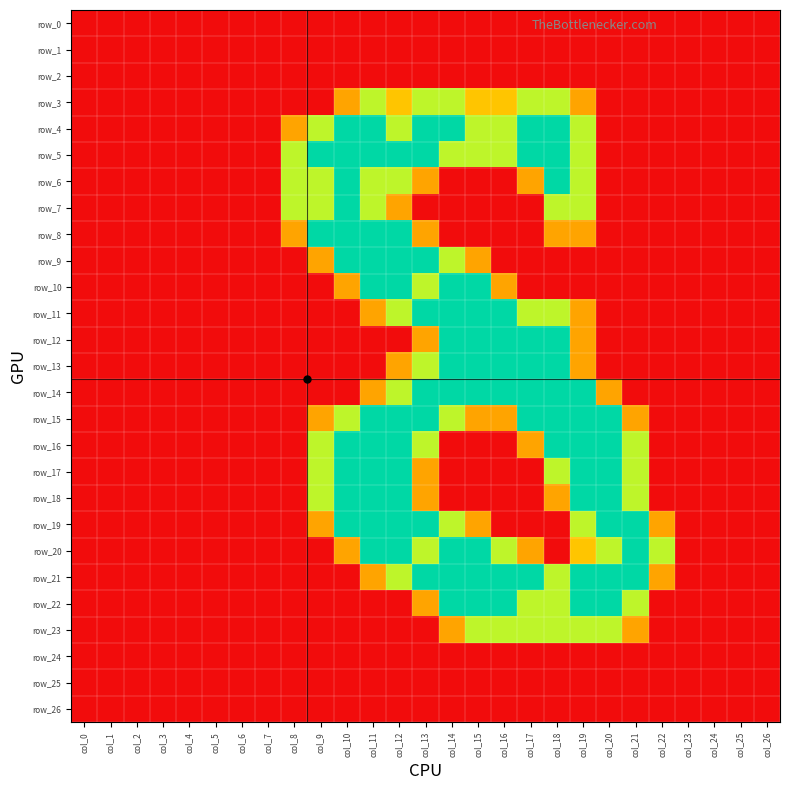

Reading left to right, list all the values displayed in this chart.

row_0: col_0=0.0	col_1=0.0	col_2=0.0	col_3=0.0	col_4=0.0	col_5=0.0	col_6=0.0	col_7=0.0	col_8=0.0	col_9=0.0	col_10=0.0	col_11=0.0	col_12=0.0	col_13=0.0	col_14=0.0	col_15=0.0	col_16=0.0	col_17=0.0	col_18=0.0	col_19=0.0	col_20=0.0	col_21=0.0	col_22=0.0	col_23=0.0	col_24=0.0	col_25=0.0	col_26=0.0
row_1: col_0=0.0	col_1=0.0	col_2=0.0	col_3=0.0	col_4=0.0	col_5=0.0	col_6=0.0	col_7=0.0	col_8=0.0	col_9=0.0	col_10=0.0	col_11=0.0	col_12=0.0	col_13=0.0	col_14=0.0	col_15=0.0	col_16=0.0	col_17=0.0	col_18=0.0	col_19=0.0	col_20=0.0	col_21=0.0	col_22=0.0	col_23=0.0	col_24=0.0	col_25=0.0	col_26=0.0
row_2: col_0=0.0	col_1=0.0	col_2=0.0	col_3=0.0	col_4=0.0	col_5=0.0	col_6=0.0	col_7=0.0	col_8=0.0	col_9=0.0	col_10=0.0	col_11=0.0	col_12=0.0	col_13=0.0	col_14=0.0	col_15=0.0	col_16=0.0	col_17=0.0	col_18=0.0	col_19=0.0	col_20=0.0	col_21=0.0	col_22=0.0	col_23=0.0	col_24=0.0	col_25=0.0	col_26=0.0
row_3: col_0=0.0	col_1=0.0	col_2=0.0	col_3=0.0	col_4=0.0	col_5=0.0	col_6=0.0	col_7=0.0	col_8=0.0	col_9=0.0	col_10=0.8	col_11=1.5	col_12=1.0	col_13=1.5	col_14=1.5	col_15=1.0	col_16=1.0	col_17=1.5	col_18=1.5	col_19=0.8	col_20=0.0	col_21=0.0	col_22=0.0	col_23=0.0	col_24=0.0	col_25=0.0	col_26=0.0
row_4: col_0=0.0	col_1=0.0	col_2=0.0	col_3=0.0	col_4=0.0	col_5=0.0	col_6=0.0	col_7=0.0	col_8=0.8	col_9=1.5	col_10=2.0	col_11=2.0	col_12=1.5	col_13=2.0	col_14=2.0	col_15=1.5	col_16=1.5	col_17=2.0	col_18=2.0	col_19=1.5	col_20=0.0	col_21=0.0	col_22=0.0	col_23=0.0	col_24=0.0	col_25=0.0	col_26=0.0
row_5: col_0=0.0	col_1=0.0	col_2=0.0	col_3=0.0	col_4=0.0	col_5=0.0	col_6=0.0	col_7=0.0	col_8=1.5	col_9=2.0	col_10=2.0	col_11=2.0	col_12=2.0	col_13=2.0	col_14=1.5	col_15=1.5	col_16=1.5	col_17=2.0	col_18=2.0	col_19=1.5	col_20=0.0	col_21=0.0	col_22=0.0	col_23=0.0	col_24=0.0	col_25=0.0	col_26=0.0
row_6: col_0=0.0	col_1=0.0	col_2=0.0	col_3=0.0	col_4=0.0	col_5=0.0	col_6=0.0	col_7=0.0	col_8=1.5	col_9=1.5	col_10=2.0	col_11=1.5	col_12=1.5	col_13=0.8	col_14=0.0	col_15=0.0	col_16=0.0	col_17=0.8	col_18=2.0	col_19=1.5	col_20=0.0	col_21=0.0	col_22=0.0	col_23=0.0	col_24=0.0	col_25=0.0	col_26=0.0
row_7: col_0=0.0	col_1=0.0	col_2=0.0	col_3=0.0	col_4=0.0	col_5=0.0	col_6=0.0	col_7=0.0	col_8=1.5	col_9=1.5	col_10=2.0	col_11=1.5	col_12=0.8	col_13=0.0	col_14=0.0	col_15=0.0	col_16=0.0	col_17=0.0	col_18=1.5	col_19=1.5	col_20=0.0	col_21=0.0	col_22=0.0	col_23=0.0	col_24=0.0	col_25=0.0	col_26=0.0
row_8: col_0=0.0	col_1=0.0	col_2=0.0	col_3=0.0	col_4=0.0	col_5=0.0	col_6=0.0	col_7=0.0	col_8=0.8	col_9=2.0	col_10=2.0	col_11=2.0	col_12=2.0	col_13=0.8	col_14=0.0	col_15=0.0	col_16=0.0	col_17=0.0	col_18=0.8	col_19=0.8	col_20=0.0	col_21=0.0	col_22=0.0	col_23=0.0	col_24=0.0	col_25=0.0	col_26=0.0
row_9: col_0=0.0	col_1=0.0	col_2=0.0	col_3=0.0	col_4=0.0	col_5=0.0	col_6=0.0	col_7=0.0	col_8=0.0	col_9=0.8	col_10=2.0	col_11=2.0	col_12=2.0	col_13=2.0	col_14=1.5	col_15=0.8	col_16=0.0	col_17=0.0	col_18=0.0	col_19=0.0	col_20=0.0	col_21=0.0	col_22=0.0	col_23=0.0	col_24=0.0	col_25=0.0	col_26=0.0
row_10: col_0=0.0	col_1=0.0	col_2=0.0	col_3=0.0	col_4=0.0	col_5=0.0	col_6=0.0	col_7=0.0	col_8=0.0	col_9=0.0	col_10=0.8	col_11=2.0	col_12=2.0	col_13=1.5	col_14=2.0	col_15=2.0	col_16=0.8	col_17=0.0	col_18=0.0	col_19=0.0	col_20=0.0	col_21=0.0	col_22=0.0	col_23=0.0	col_24=0.0	col_25=0.0	col_26=0.0
row_11: col_0=0.0	col_1=0.0	col_2=0.0	col_3=0.0	col_4=0.0	col_5=0.0	col_6=0.0	col_7=0.0	col_8=0.0	col_9=0.0	col_10=0.0	col_11=0.8	col_12=1.5	col_13=2.0	col_14=2.0	col_15=2.0	col_16=2.0	col_17=1.5	col_18=1.5	col_19=0.8	col_20=0.0	col_21=0.0	col_22=0.0	col_23=0.0	col_24=0.0	col_25=0.0	col_26=0.0
row_12: col_0=0.0	col_1=0.0	col_2=0.0	col_3=0.0	col_4=0.0	col_5=0.0	col_6=0.0	col_7=0.0	col_8=0.0	col_9=0.0	col_10=0.0	col_11=0.0	col_12=0.0	col_13=0.8	col_14=2.0	col_15=2.0	col_16=2.0	col_17=2.0	col_18=2.0	col_19=0.8	col_20=0.0	col_21=0.0	col_22=0.0	col_23=0.0	col_24=0.0	col_25=0.0	col_26=0.0
row_13: col_0=0.0	col_1=0.0	col_2=0.0	col_3=0.0	col_4=0.0	col_5=0.0	col_6=0.0	col_7=0.0	col_8=0.0	col_9=0.0	col_10=0.0	col_11=0.0	col_12=0.8	col_13=1.5	col_14=2.0	col_15=2.0	col_16=2.0	col_17=2.0	col_18=2.0	col_19=0.8	col_20=0.0	col_21=0.0	col_22=0.0	col_23=0.0	col_24=0.0	col_25=0.0	col_26=0.0
row_14: col_0=0.0	col_1=0.0	col_2=0.0	col_3=0.0	col_4=0.0	col_5=0.0	col_6=0.0	col_7=0.0	col_8=0.0	col_9=0.0	col_10=0.0	col_11=0.8	col_12=1.5	col_13=2.0	col_14=2.0	col_15=2.0	col_16=2.0	col_17=2.0	col_18=2.0	col_19=2.0	col_20=0.8	col_21=0.0	col_22=0.0	col_23=0.0	col_24=0.0	col_25=0.0	col_26=0.0
row_15: col_0=0.0	col_1=0.0	col_2=0.0	col_3=0.0	col_4=0.0	col_5=0.0	col_6=0.0	col_7=0.0	col_8=0.0	col_9=0.8	col_10=1.5	col_11=2.0	col_12=2.0	col_13=2.0	col_14=1.5	col_15=0.8	col_16=0.8	col_17=2.0	col_18=2.0	col_19=2.0	col_20=2.0	col_21=0.8	col_22=0.0	col_23=0.0	col_24=0.0	col_25=0.0	col_26=0.0
row_16: col_0=0.0	col_1=0.0	col_2=0.0	col_3=0.0	col_4=0.0	col_5=0.0	col_6=0.0	col_7=0.0	col_8=0.0	col_9=1.5	col_10=2.0	col_11=2.0	col_12=2.0	col_13=1.5	col_14=0.0	col_15=0.0	col_16=0.0	col_17=0.8	col_18=2.0	col_19=2.0	col_20=2.0	col_21=1.5	col_22=0.0	col_23=0.0	col_24=0.0	col_25=0.0	col_26=0.0
row_17: col_0=0.0	col_1=0.0	col_2=0.0	col_3=0.0	col_4=0.0	col_5=0.0	col_6=0.0	col_7=0.0	col_8=0.0	col_9=1.5	col_10=2.0	col_11=2.0	col_12=2.0	col_13=0.8	col_14=0.0	col_15=0.0	col_16=0.0	col_17=0.0	col_18=1.5	col_19=2.0	col_20=2.0	col_21=1.5	col_22=0.0	col_23=0.0	col_24=0.0	col_25=0.0	col_26=0.0
row_18: col_0=0.0	col_1=0.0	col_2=0.0	col_3=0.0	col_4=0.0	col_5=0.0	col_6=0.0	col_7=0.0	col_8=0.0	col_9=1.5	col_10=2.0	col_11=2.0	col_12=2.0	col_13=0.8	col_14=0.0	col_15=0.0	col_16=0.0	col_17=0.0	col_18=0.8	col_19=2.0	col_20=2.0	col_21=1.5	col_22=0.0	col_23=0.0	col_24=0.0	col_25=0.0	col_26=0.0
row_19: col_0=0.0	col_1=0.0	col_2=0.0	col_3=0.0	col_4=0.0	col_5=0.0	col_6=0.0	col_7=0.0	col_8=0.0	col_9=0.8	col_10=2.0	col_11=2.0	col_12=2.0	col_13=2.0	col_14=1.5	col_15=0.8	col_16=0.0	col_17=0.0	col_18=0.0	col_19=1.5	col_20=2.0	col_21=2.0	col_22=0.8	col_23=0.0	col_24=0.0	col_25=0.0	col_26=0.0
row_20: col_0=0.0	col_1=0.0	col_2=0.0	col_3=0.0	col_4=0.0	col_5=0.0	col_6=0.0	col_7=0.0	col_8=0.0	col_9=0.0	col_10=0.8	col_11=2.0	col_12=2.0	col_13=1.5	col_14=2.0	col_15=2.0	col_16=1.5	col_17=0.8	col_18=0.0	col_19=1.0	col_20=1.5	col_21=2.0	col_22=1.5	col_23=0.0	col_24=0.0	col_25=0.0	col_26=0.0
row_21: col_0=0.0	col_1=0.0	col_2=0.0	col_3=0.0	col_4=0.0	col_5=0.0	col_6=0.0	col_7=0.0	col_8=0.0	col_9=0.0	col_10=0.0	col_11=0.8	col_12=1.5	col_13=2.0	col_14=2.0	col_15=2.0	col_16=2.0	col_17=2.0	col_18=1.5	col_19=2.0	col_20=2.0	col_21=2.0	col_22=0.8	col_23=0.0	col_24=0.0	col_25=0.0	col_26=0.0
row_22: col_0=0.0	col_1=0.0	col_2=0.0	col_3=0.0	col_4=0.0	col_5=0.0	col_6=0.0	col_7=0.0	col_8=0.0	col_9=0.0	col_10=0.0	col_11=0.0	col_12=0.0	col_13=0.8	col_14=2.0	col_15=2.0	col_16=2.0	col_17=1.5	col_18=1.5	col_19=2.0	col_20=2.0	col_21=1.5	col_22=0.0	col_23=0.0	col_24=0.0	col_25=0.0	col_26=0.0
row_23: col_0=0.0	col_1=0.0	col_2=0.0	col_3=0.0	col_4=0.0	col_5=0.0	col_6=0.0	col_7=0.0	col_8=0.0	col_9=0.0	col_10=0.0	col_11=0.0	col_12=0.0	col_13=0.0	col_14=0.8	col_15=1.5	col_16=1.5	col_17=1.5	col_18=1.5	col_19=1.5	col_20=1.5	col_21=0.8	col_22=0.0	col_23=0.0	col_24=0.0	col_25=0.0	col_26=0.0
row_24: col_0=0.0	col_1=0.0	col_2=0.0	col_3=0.0	col_4=0.0	col_5=0.0	col_6=0.0	col_7=0.0	col_8=0.0	col_9=0.0	col_10=0.0	col_11=0.0	col_12=0.0	col_13=0.0	col_14=0.0	col_15=0.0	col_16=0.0	col_17=0.0	col_18=0.0	col_19=0.0	col_20=0.0	col_21=0.0	col_22=0.0	col_23=0.0	col_24=0.0	col_25=0.0	col_26=0.0
row_25: col_0=0.0	col_1=0.0	col_2=0.0	col_3=0.0	col_4=0.0	col_5=0.0	col_6=0.0	col_7=0.0	col_8=0.0	col_9=0.0	col_10=0.0	col_11=0.0	col_12=0.0	col_13=0.0	col_14=0.0	col_15=0.0	col_16=0.0	col_17=0.0	col_18=0.0	col_19=0.0	col_20=0.0	col_21=0.0	col_22=0.0	col_23=0.0	col_24=0.0	col_25=0.0	col_26=0.0
row_26: col_0=0.0	col_1=0.0	col_2=0.0	col_3=0.0	col_4=0.0	col_5=0.0	col_6=0.0	col_7=0.0	col_8=0.0	col_9=0.0	col_10=0.0	col_11=0.0	col_12=0.0	col_13=0.0	col_14=0.0	col_15=0.0	col_16=0.0	col_17=0.0	col_18=0.0	col_19=0.0	col_20=0.0	col_21=0.0	col_22=0.0	col_23=0.0	col_24=0.0	col_25=0.0	col_26=0.0